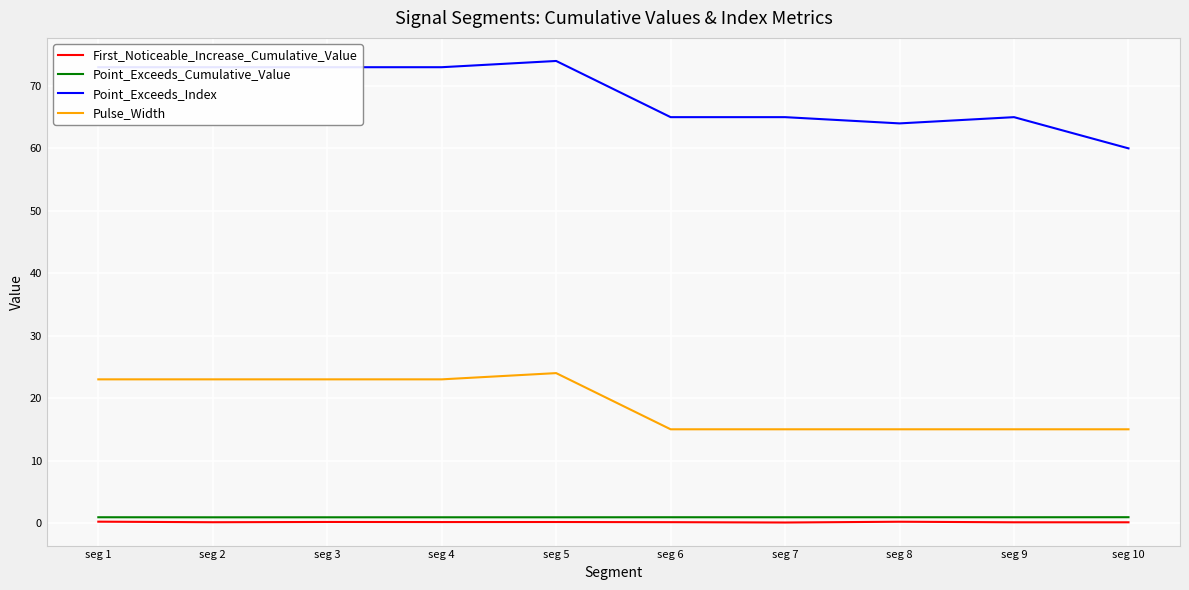

True or false: Pulse_Width and Point_Exceeds_Cumulative_Value cross at least once.

False